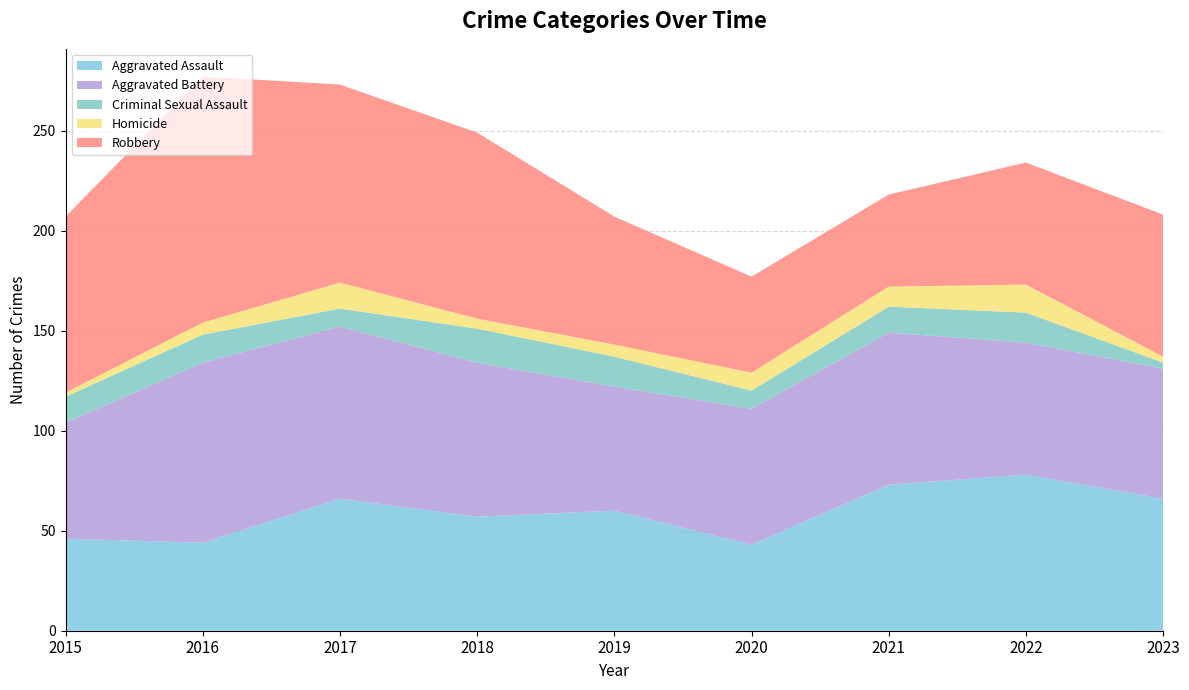

Reading right to left, list all the values displayed in this chart.

Aggravated Assault: 2023=66	2022=78	2021=73	2020=43	2019=60	2018=57	2017=66	2016=44	2015=46
Aggravated Battery: 2023=65	2022=66	2021=76	2020=68	2019=62	2018=77	2017=86	2016=90	2015=58
Criminal Sexual Assault: 2023=3	2022=15	2021=13	2020=9	2019=15	2018=17	2017=9	2016=14	2015=13
Homicide: 2023=3	2022=14	2021=10	2020=9	2019=6	2018=5	2017=13	2016=6	2015=2
Robbery: 2023=71	2022=61	2021=46	2020=48	2019=64	2018=93	2017=99	2016=123	2015=88